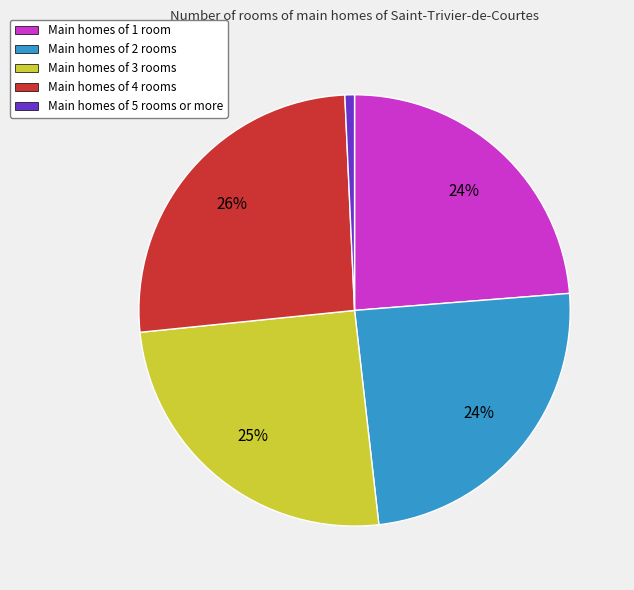

Is there a majority slice in this chart?

No